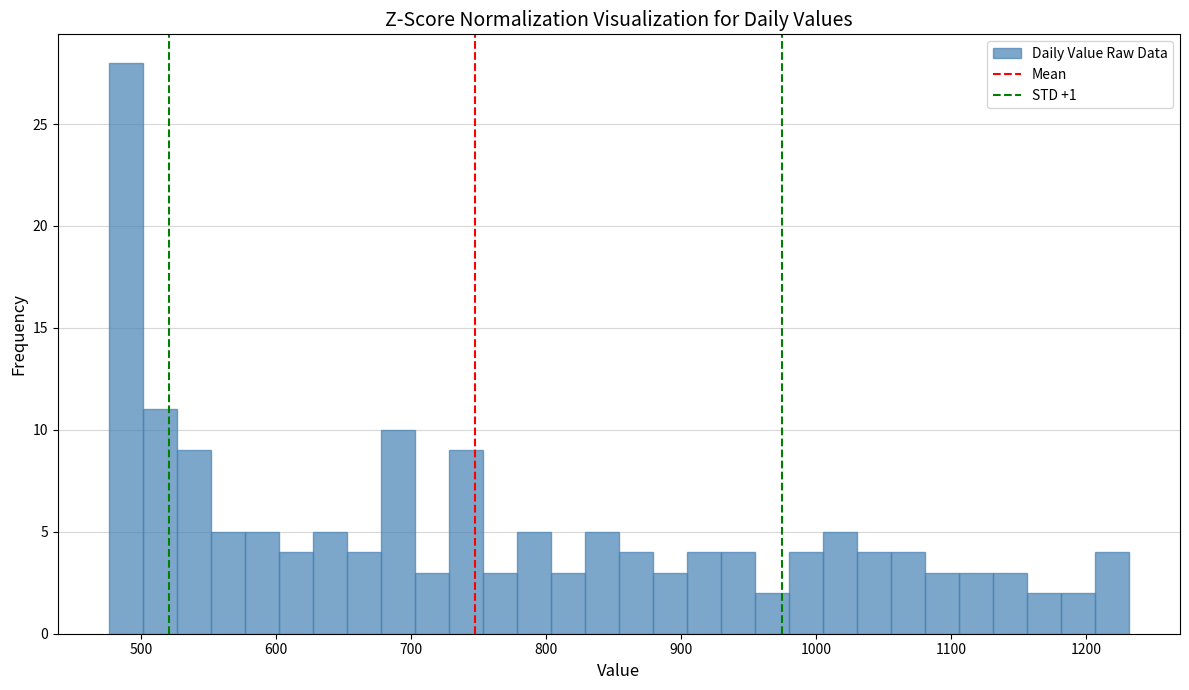

Read against the x-axis, roughly where is the centre of the tallest bar?

490